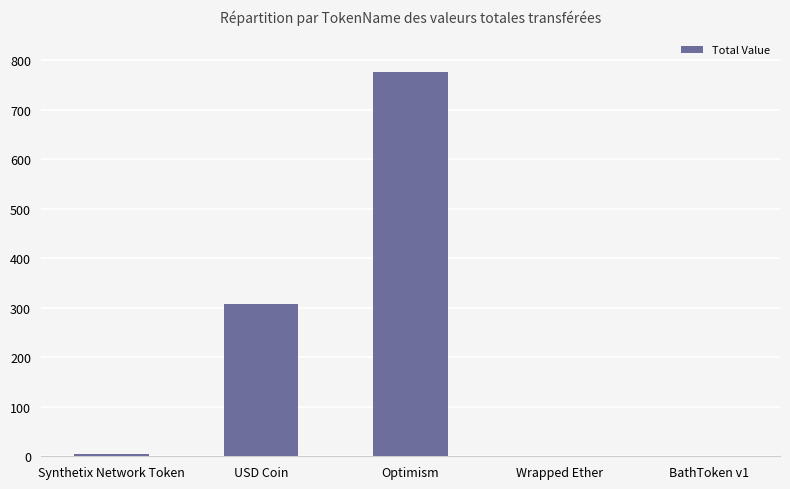

What is the maximum value shown in the chart?

776.9